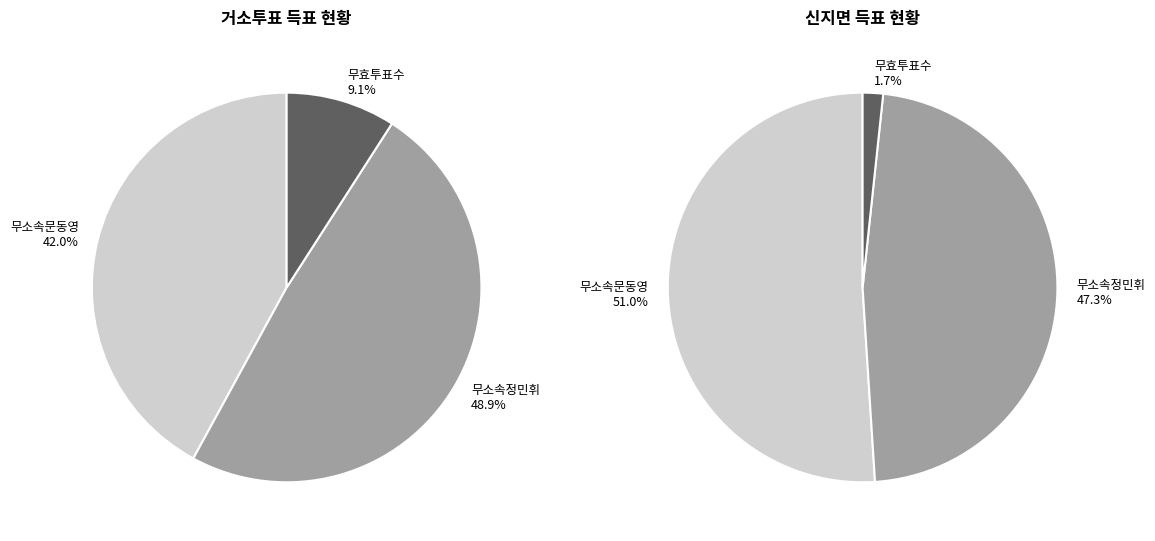

Is the sum of 거소투표 and 신지면 greater than half?

Yes